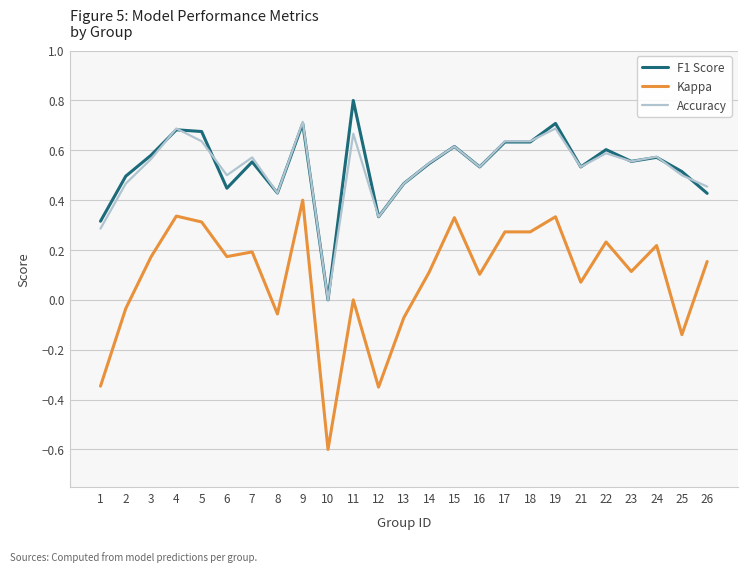

What are all the series names shown in the legend?

F1 Score, Kappa, Accuracy